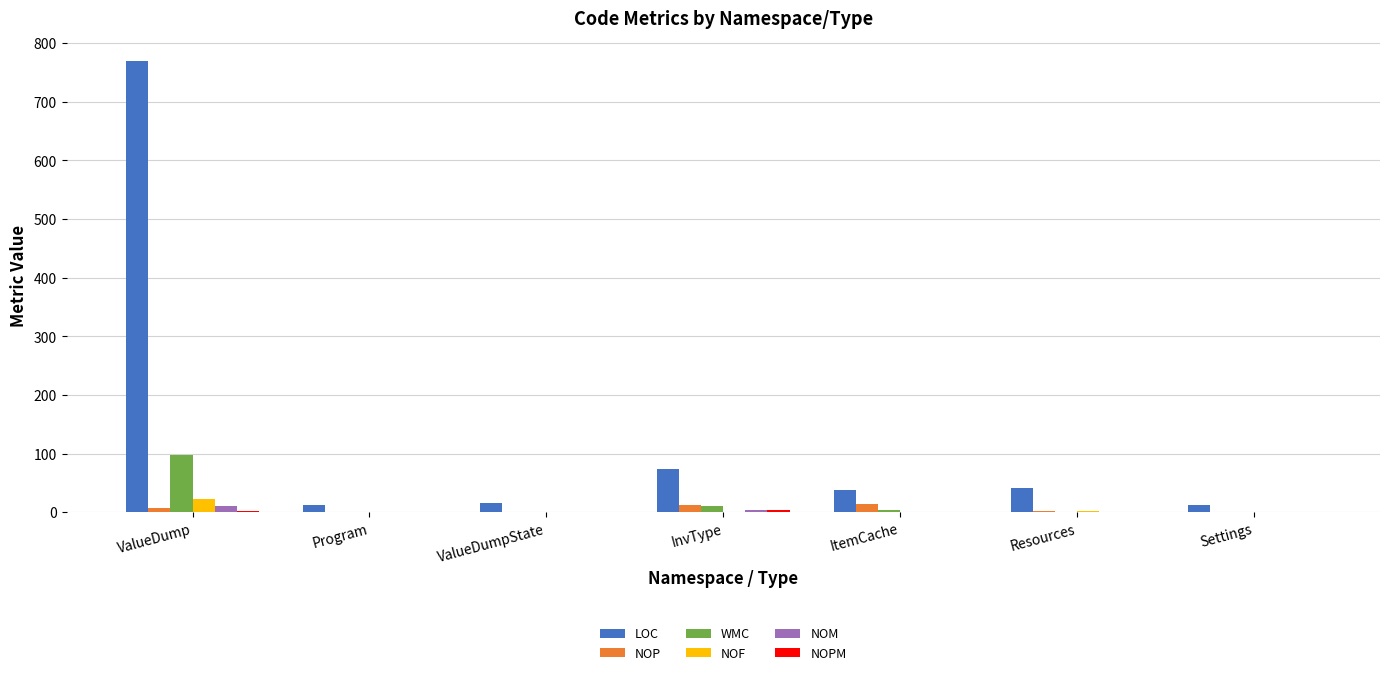

At which category is the sum across all series the highest?

ValueDump